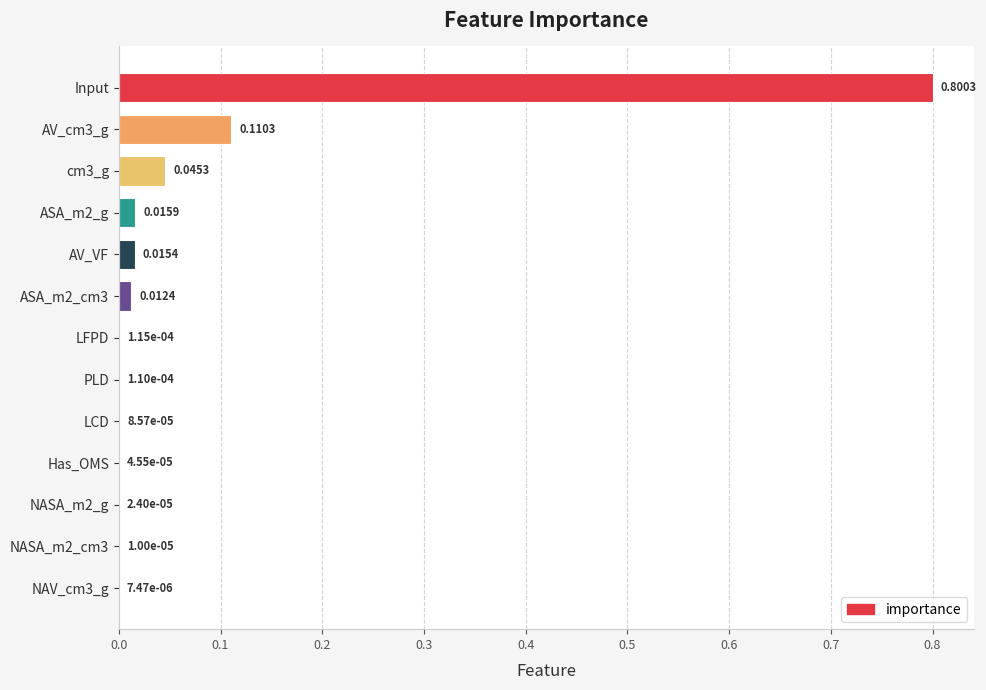

What is the maximum value shown in the chart?

0.8